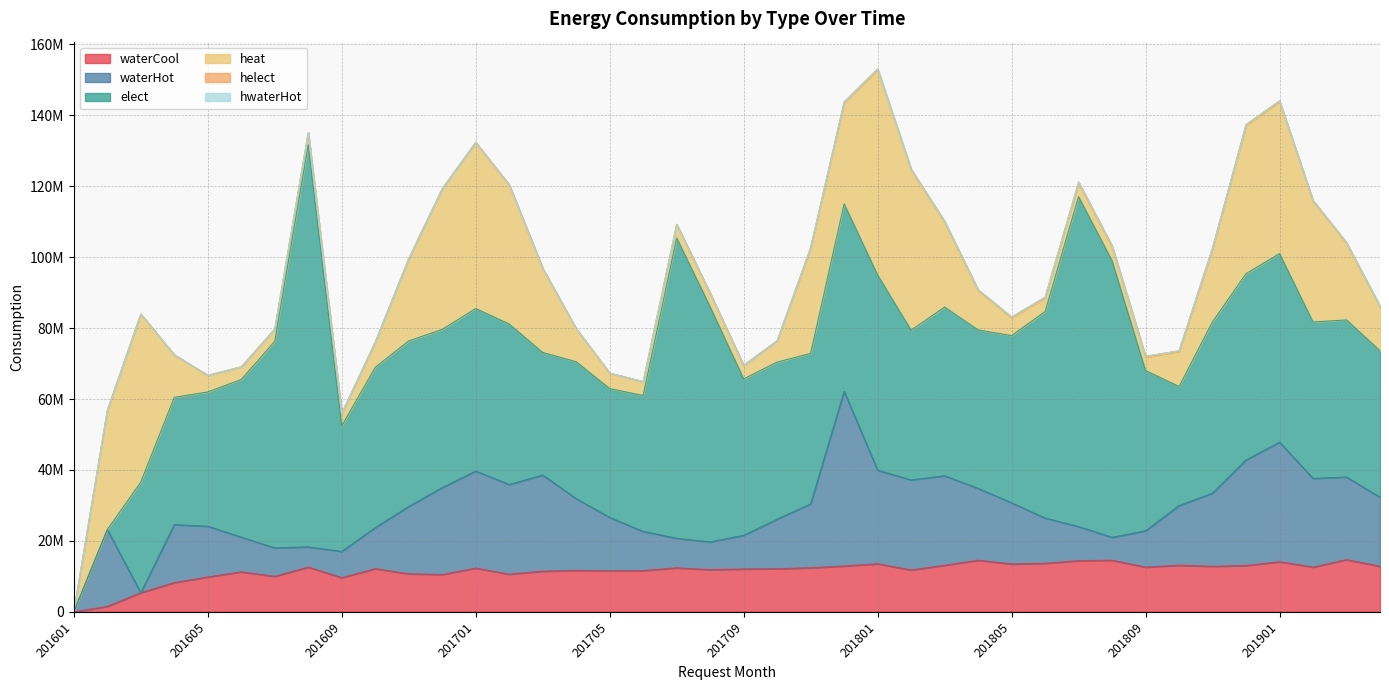

Reading right to left, list all the values displayed in this chart.

waterCool: 201904=12854930	201903=14711170	201902=12618700	201901=14132450	201812=13062630	201811=12839470	201810=13135120	201809=12614160	201808=14545170	201807=14422280	201806=13686670	201805=13495190	201804=14545040	201803=13134290	201802=11798910	201801=13554380	201712=12926460	201711=12424170	201710=12161890	201709=12085690	201708=11879320	201707=12400250	201706=11634830	201705=11571370	201704=11677900	201703=11466220	201702=10615160	201701=12321390	201612=10519200	201611=10725040	201610=12165920	201609=9642420	201608=12617630	201607=10002410	201606=11279960	201605=9815910	201604=8246820	201603=5383160	201602=1527970	201601=0
waterHot: 201904=19457360	201903=23298470	201902=25002820	201901=33708190	201812=29772540	201811=20635340	201810=16814570	201809=10233420	201808=6466070	201807=9627760	201806=12748970	201805=17238870	201804=20264860	201803=25238260	201802=25389420	201801=26388370	201712=49253190	201711=18001950	201710=13954840	201709=9491510	201708=7836630	201707=8328260	201706=11040120	201705=15041270	201704=20224010	201703=27104240	201702=25284630	201701=27370590	201612=24510650	201611=18974720	201610=11564590	201609=7387890	201608=5703200	201607=8018860	201606=9780940	201605=14331050	201604=16322252	201603=0	201602=21645000	201601=0
elect: 201904=41310988	201903=44305179	201902=44097940	201901=53173749	201812=52531541	201811=48319178	201810=33592788	201809=45186081	201808=77993349	201807=93001311	201806=58241333	201805=47154981	201804=44674299	201803=47563904	201802=42236586	201801=55028937	201712=52863276	201711=42450961	201710=44312695	201709=44102445	201708=66306995	201707=84708603	201706=38340462	201705=36329470	201704=38624694	201703=34560729	201702=45259550	201701=45839910	201612=44611370	201611=46709960	201610=45216360	201609=35379330	201608=113354230	201607=58241950	201606=44460730	201605=37851650	201604=35909130	201603=31182380	201602=0	201601=0
heat: 201904=12366580	201903=21610940	201902=34092920	201901=42864020	201812=41820620	201811=20684890	201810=9861770	201809=3809940	201808=3809940	201807=3809940	201806=3818450	201805=5040430	201804=11151940	201803=24004330	201802=45219620	201801=57921810	201712=28524240	201711=29662840	201710=6027840	201709=3809940	201708=3809940	201707=3820660	201706=3892980	201705=4386800	201704=9333440	201703=23743910	201702=39257630	201701=46856580	201612=39661060	201611=23178780	201610=7081940	201609=3583180	201608=3463590	201607=3484450	201606=3557420	201605=4702400	201604=12015958	201603=47412100	201602=33606080	201601=0
helect: 201904=213867	201903=224246	201902=203506	201901=227414	201812=228256	201811=213916	201810=214297	201809=219635	201808=401382	201807=357786	201806=235401	201805=217278	201804=207506	201803=217339	201802=200910	201801=225050	201712=222031	201711=208792	201710=0	201709=0	201708=0	201707=0	201706=0	201705=0	201704=0	201703=0	201702=0	201701=0	201612=0	201611=0	201610=0	201609=0	201608=0	201607=0	201606=0	201605=0	201604=0	201603=0	201602=0	201601=0
hwaterHot: 201904=4911	201903=5367	201902=5086	201901=5669	201812=5485	201811=4656	201810=4041	201809=2986	201808=2046	201807=2921	201806=3455	201805=4283	201804=4716	201803=5410	201802=5172	201801=5716	201712=5522	201711=4703	201710=0	201709=0	201708=0	201707=0	201706=0	201705=0	201704=0	201703=0	201702=0	201701=0	201612=0	201611=0	201610=0	201609=0	201608=0	201607=0	201606=0	201605=0	201604=0	201603=0	201602=0	201601=0